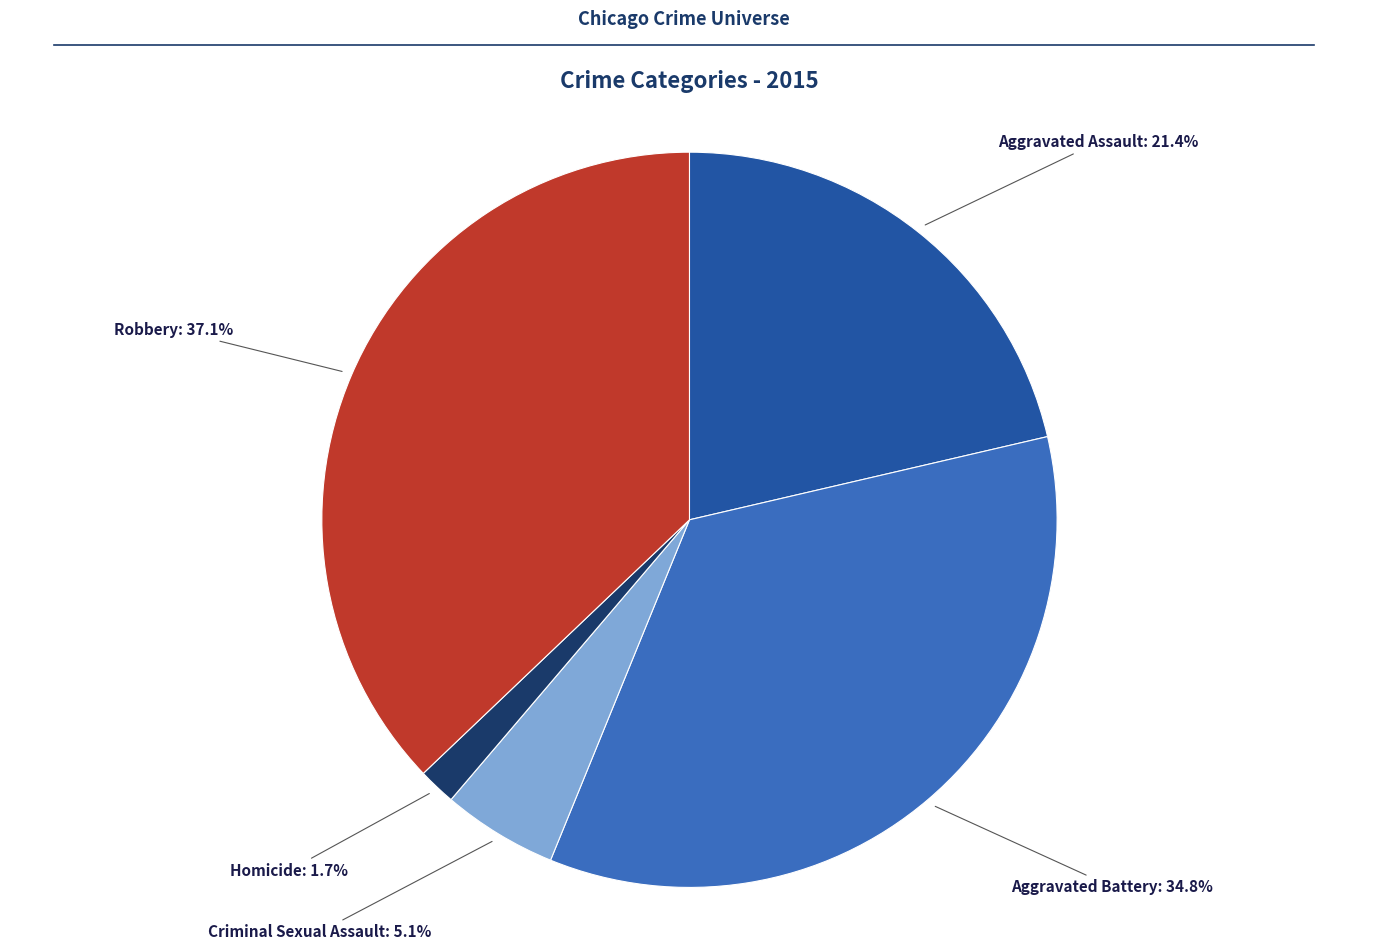

Does any single category account for the majority?

No